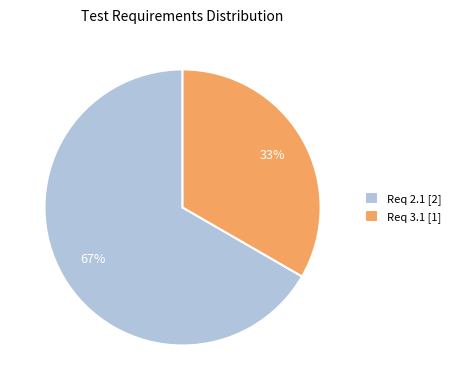

Rank the categories by value from highest to lowest.

Req 2.1 [2], Req 3.1 [1]